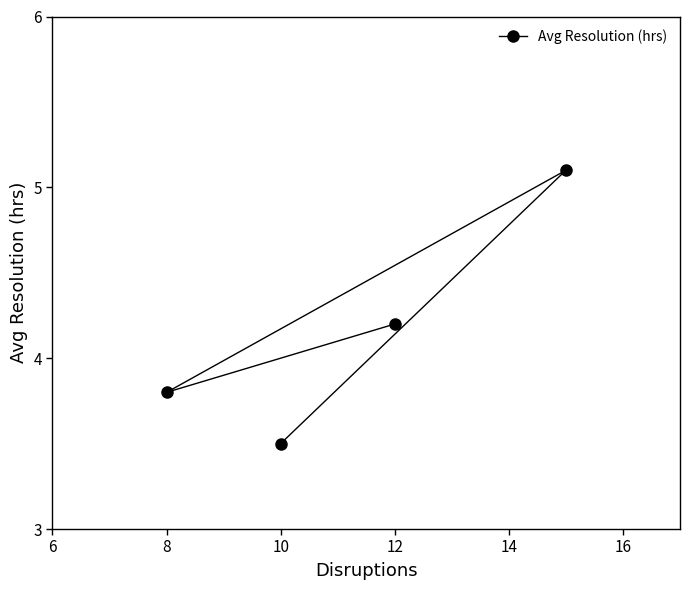

How many data points does each series have?

4